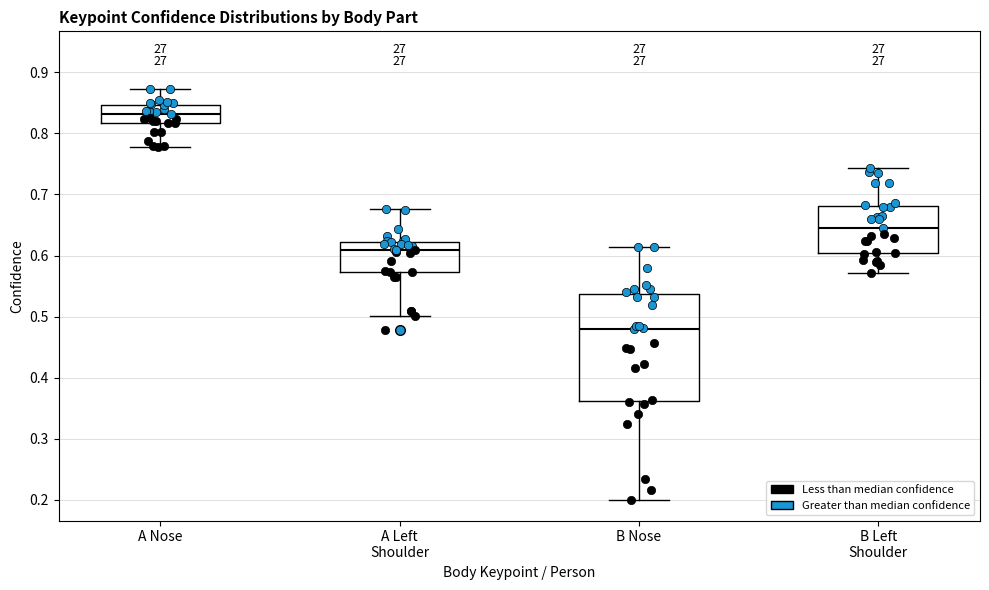

Reading left to right, transcribe this box plot: for each box, give where its median line is, the range the box spans, and where its two whiskers end, as read against the y-axis. The values are not printed on the chart, so give them approximately, as read against the axis.

A Nose: median 0.83, box 0.82 to 0.85, whiskers 0.78 to 0.87
A Left Shoulder: median 0.61, box 0.57 to 0.62, whiskers 0.50 to 0.68
B Nose: median 0.48, box 0.36 to 0.54, whiskers 0.20 to 0.61
B Left Shoulder: median 0.65, box 0.60 to 0.68, whiskers 0.57 to 0.74